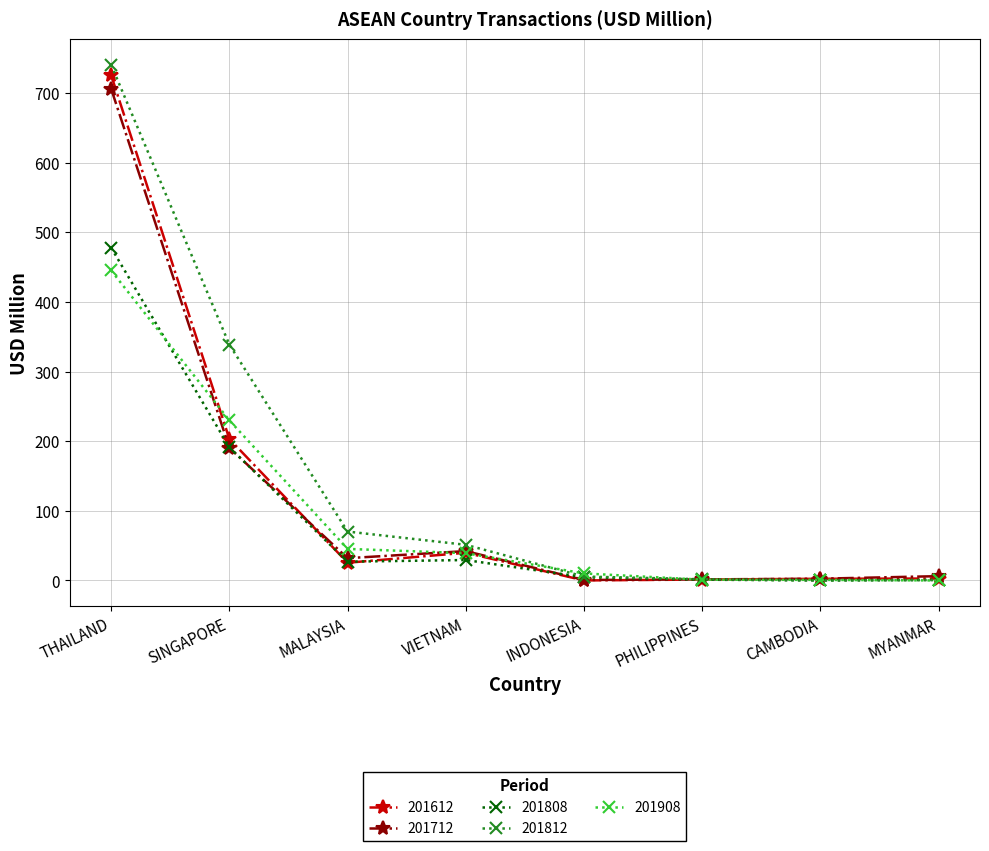

True or false: 201908 has a value of 390.8 at SINGAPORE.

False